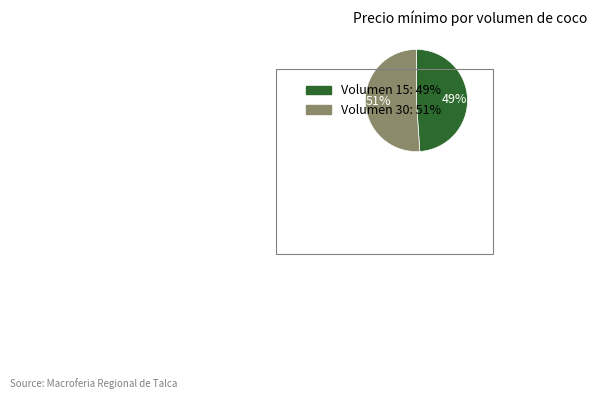

To the nearest percent, what is the average slice percentage?

50%